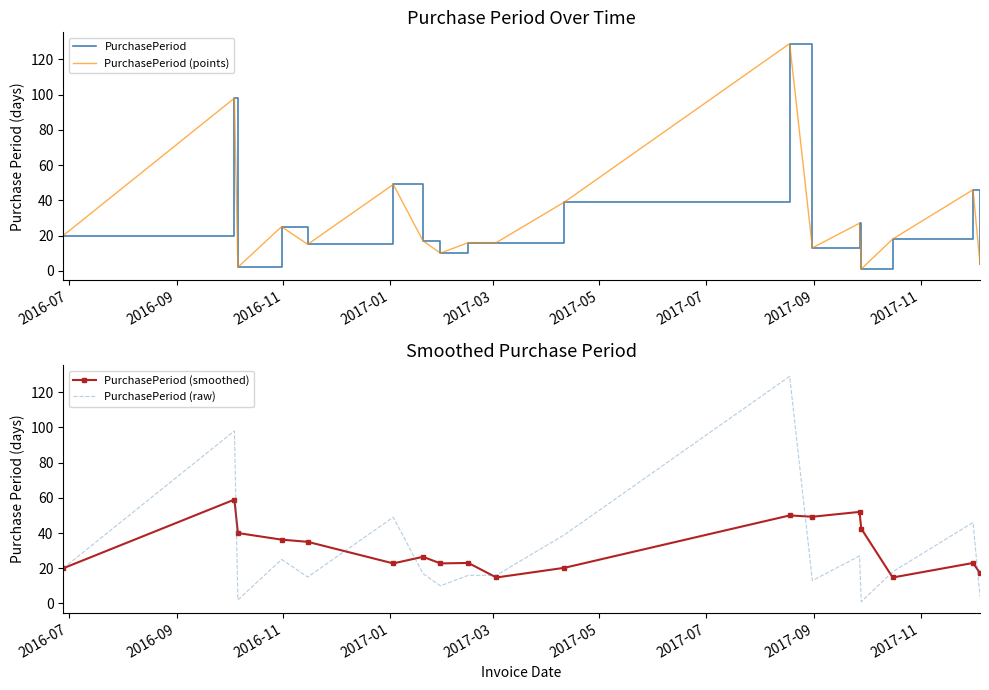

What is the lowest value of the PurchasePeriod (smoothed) series?

14.8